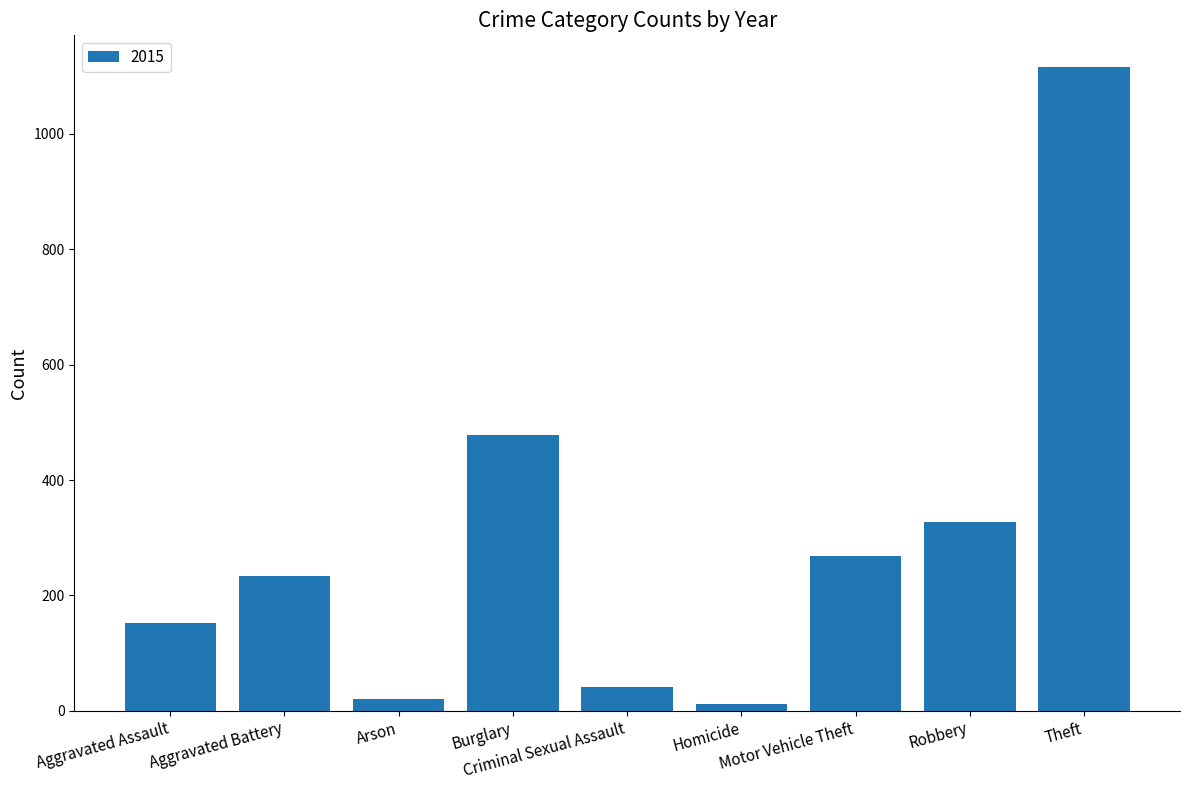

What is the maximum value shown in the chart?

1115